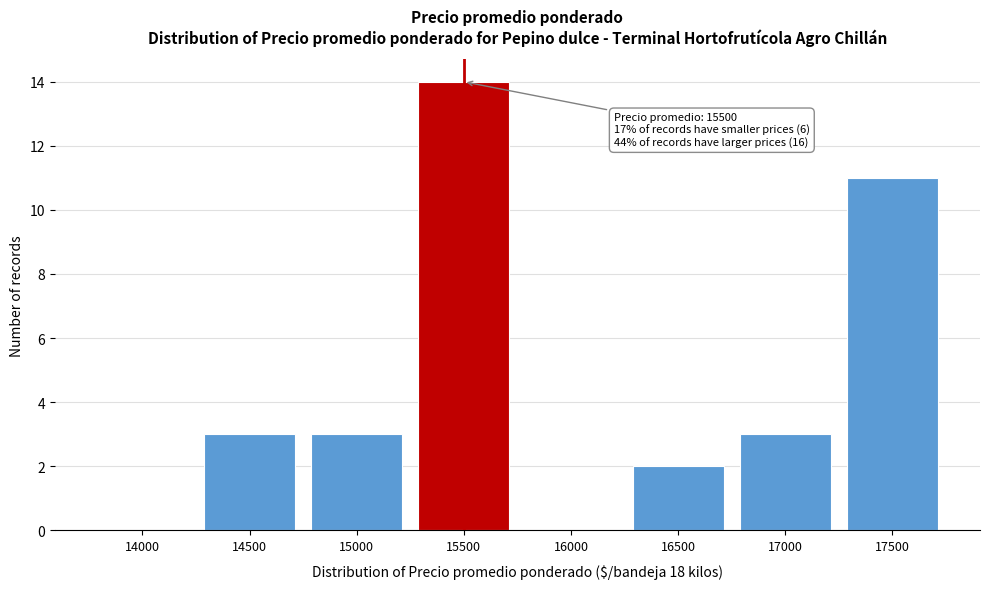

Over which range of the x-axis is the bar tallest?

15250 to 15750